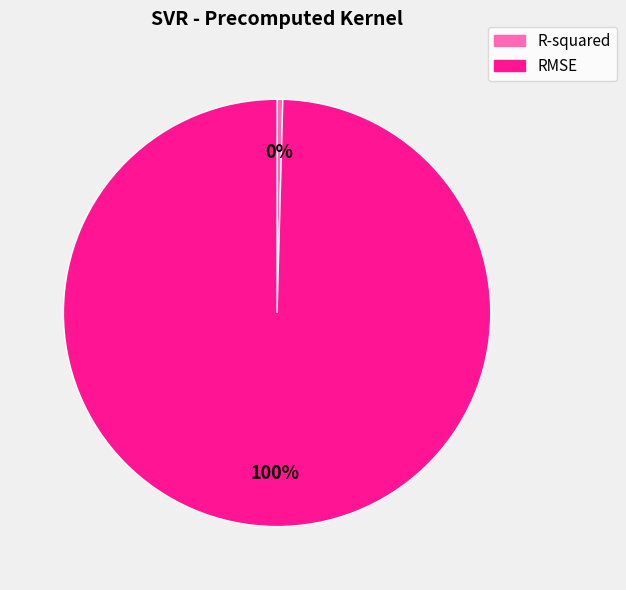

To the nearest percent, what is the average slice percentage?

50%